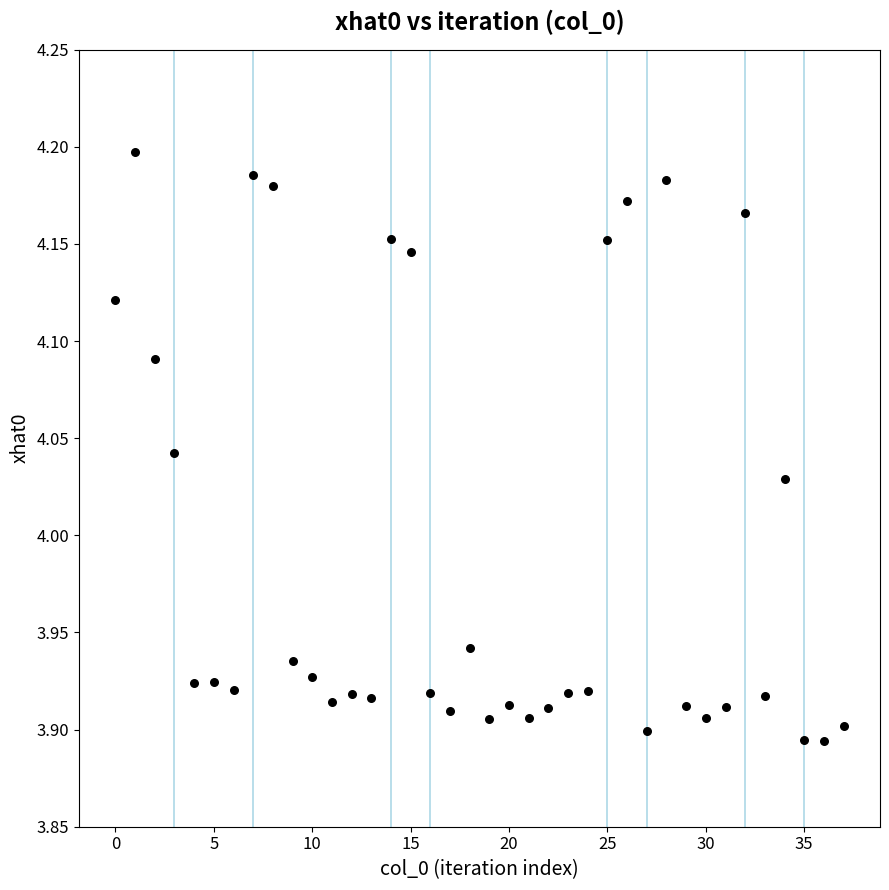

What is the range of Y values (max minus min)?

0.3